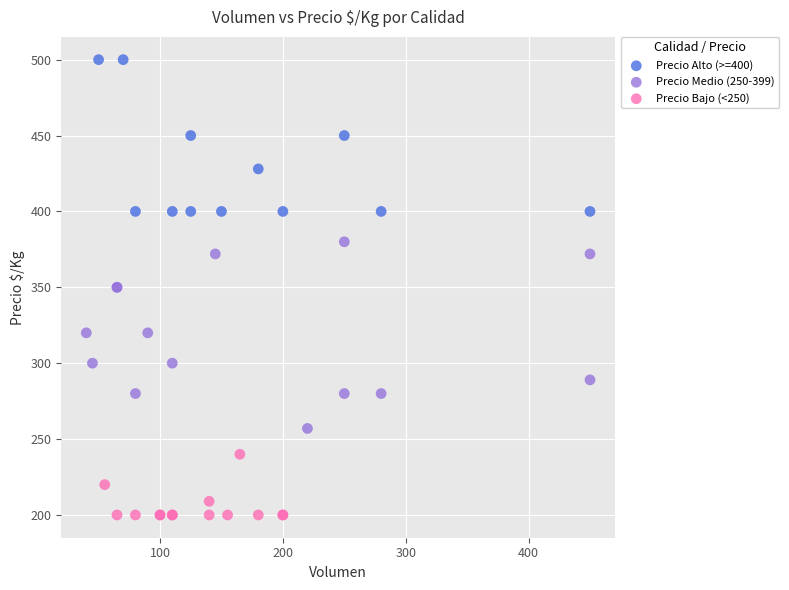

Which series reaches the minimum Y coordinate?

Precio Bajo (<250)